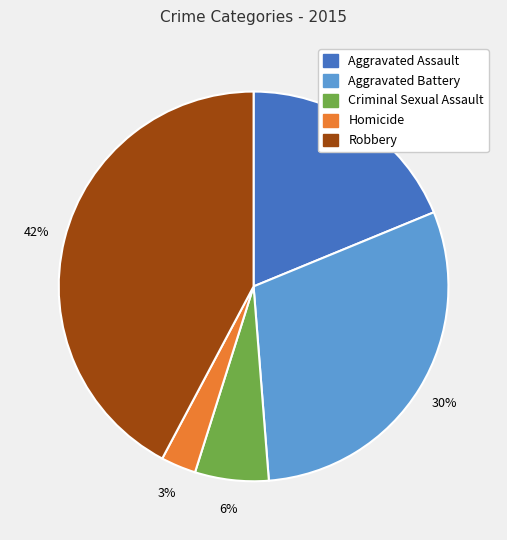

What is the largest slice in the pie chart?

Robbery